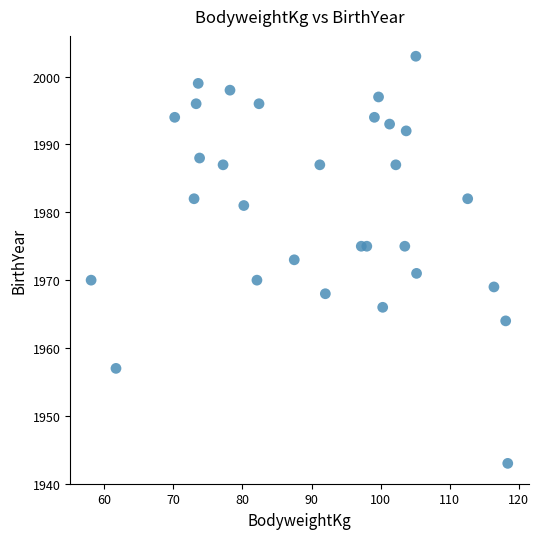

What is the range of Y values (max minus min)?

60